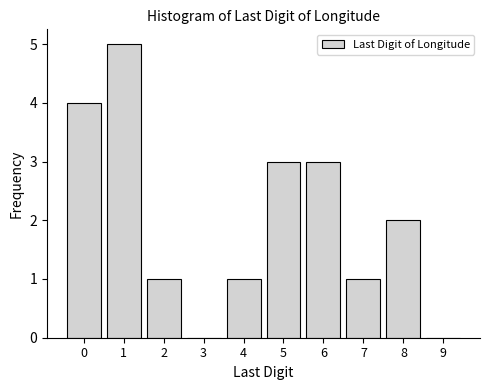

Reading left to right, extract all data points from this chart.

0=4	1=5	2=1	3=0	4=1	5=3	6=3	7=1	8=2	9=0